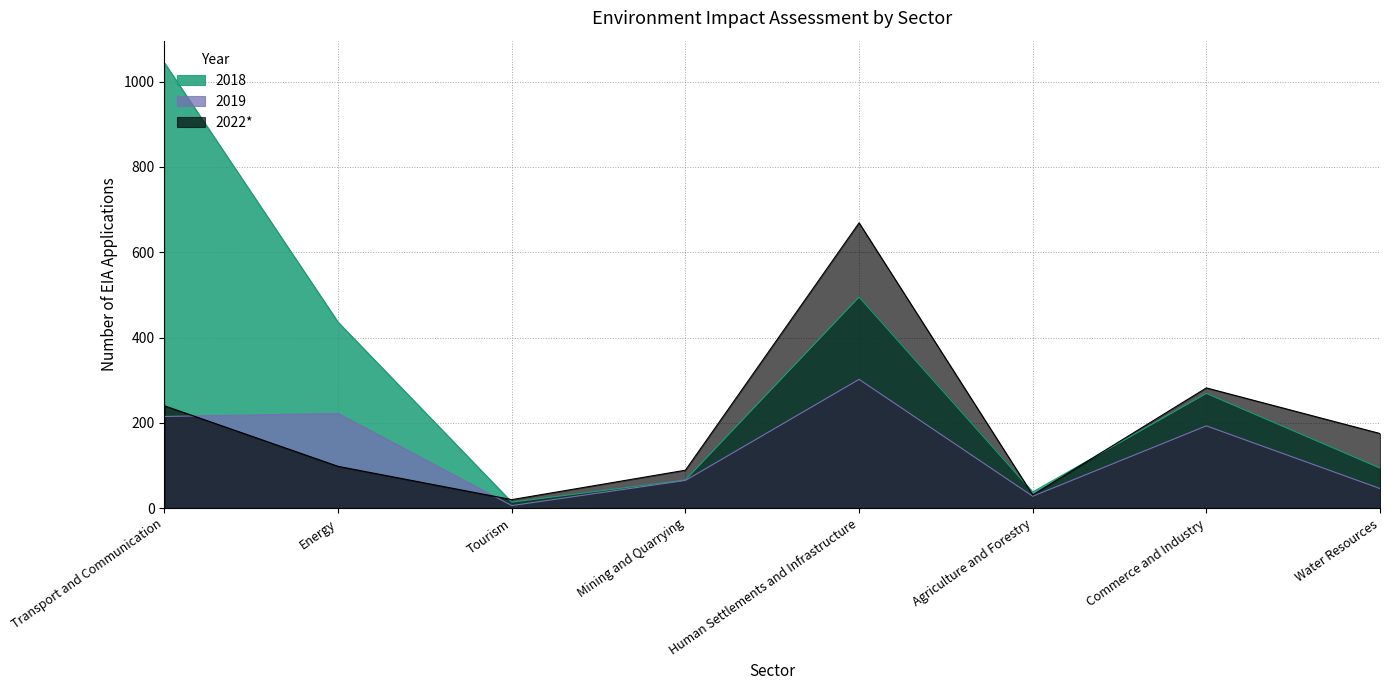

Reading right to left, transcribe all the data shown in this chart.

2018: Water Resources=94	Commerce and Industry=269	Agriculture and Forestry=38	Human Settlements and Infrastructure=495	Mining and Quarrying=66	Tourism=14	Energy=436	Transport and Communication=1044
2019: Water Resources=46	Commerce and Industry=193	Agriculture and Forestry=28	Human Settlements and Infrastructure=302	Mining and Quarrying=65	Tourism=6	Energy=222	Transport and Communication=215
2022*: Water Resources=175	Commerce and Industry=282	Agriculture and Forestry=31	Human Settlements and Infrastructure=669	Mining and Quarrying=89	Tourism=20	Energy=98	Transport and Communication=240